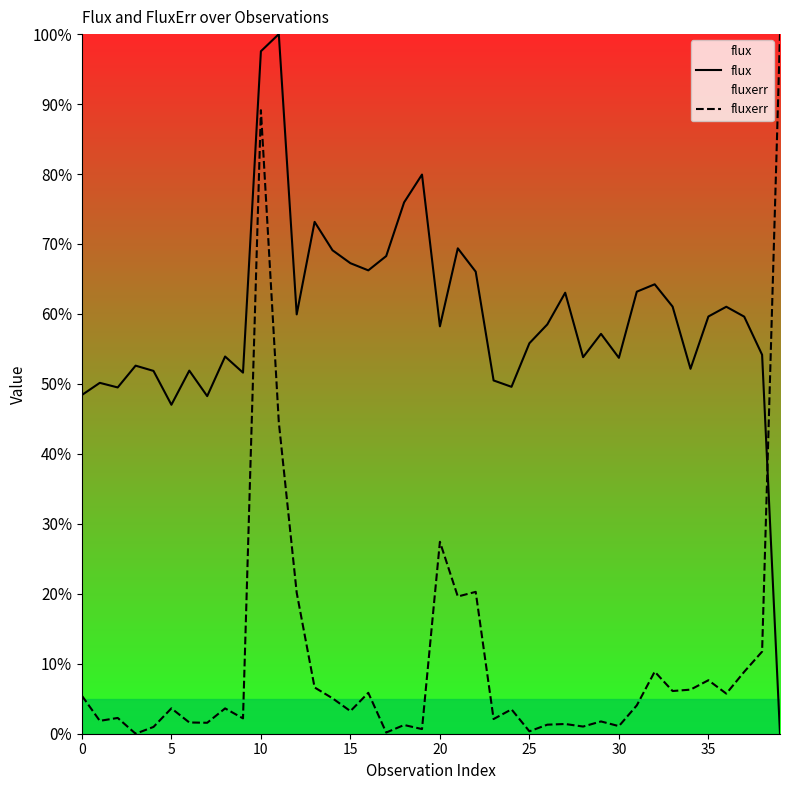

What is the spread (max minus min) of values at 32?

55.4